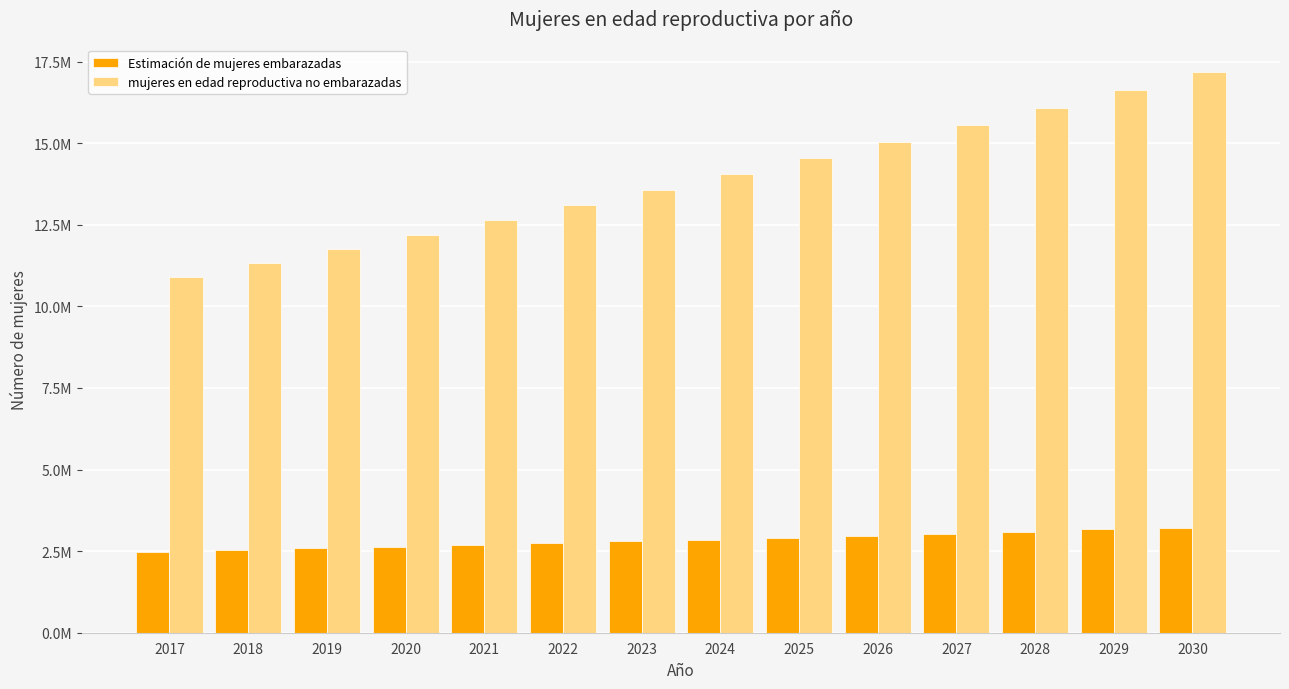

Are the bars grouped side by side (vs. stacked)?

Yes